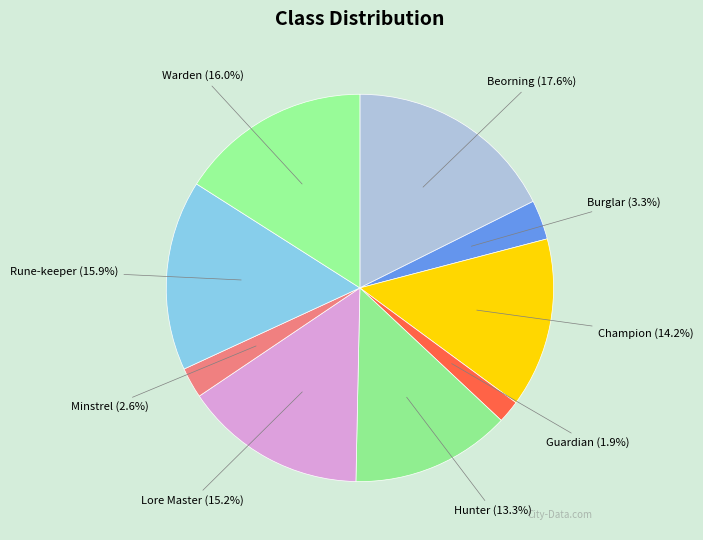

How many segments does this pie chart have?

9